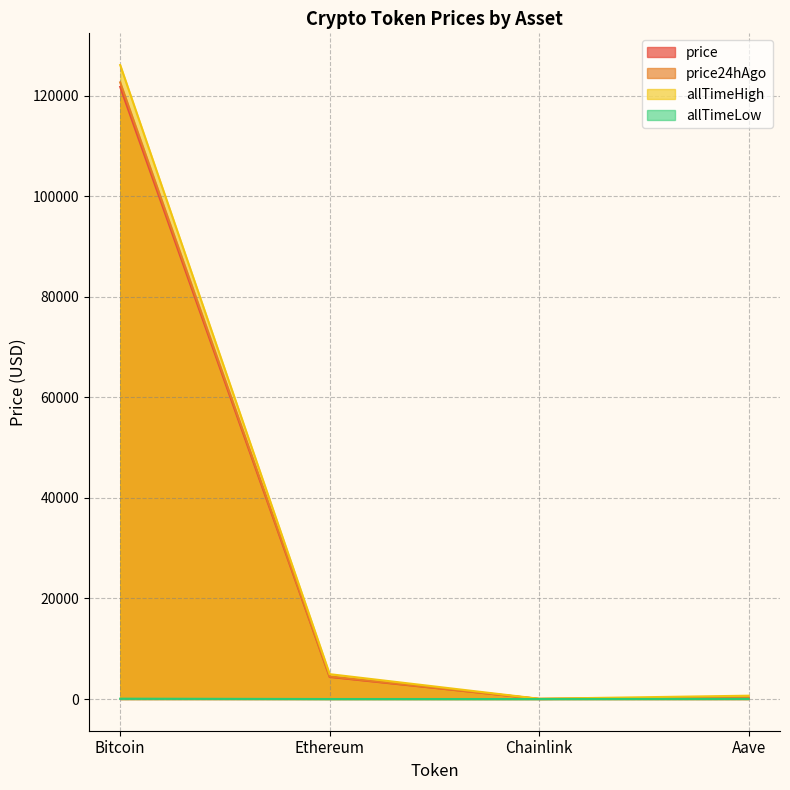

Does the chart have visible grid lines?

Yes